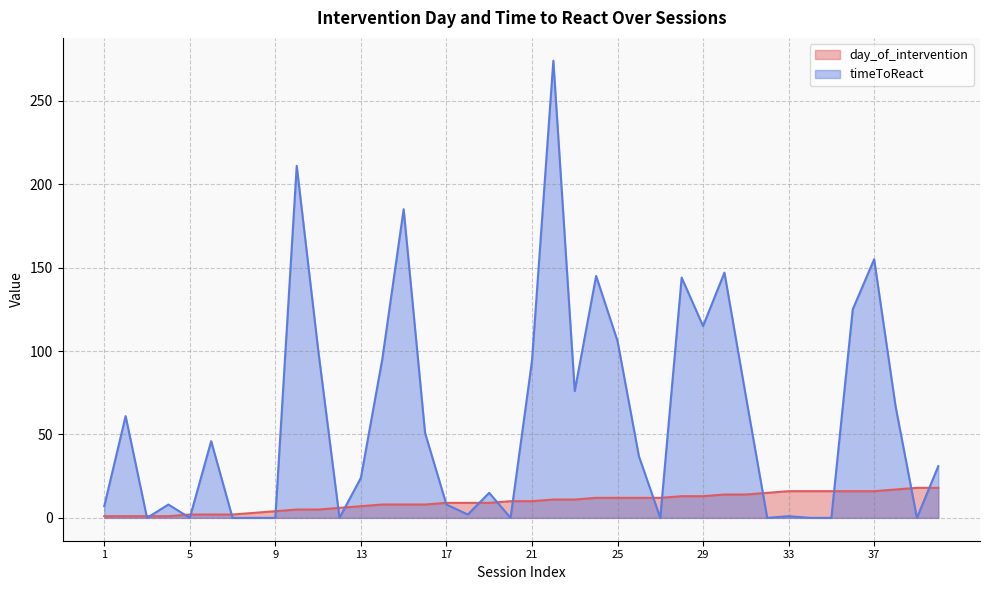

Is it true that timeToReact equals 74 at 16?

False